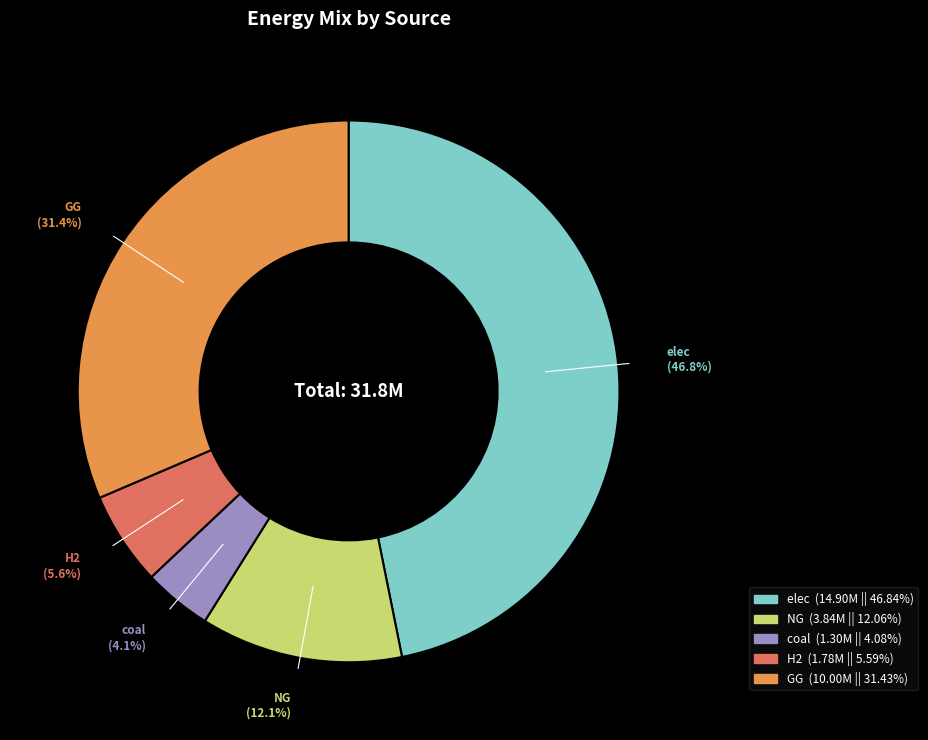

Does GG account for over 50% of the chart?

No